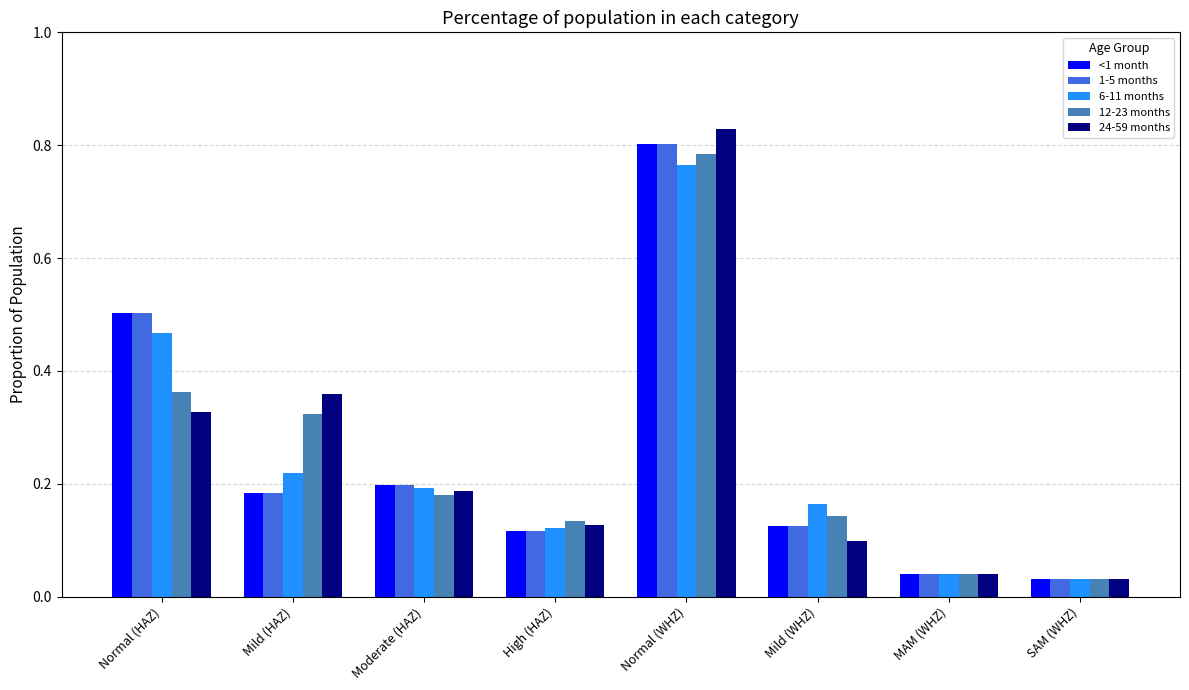

What is the label of the 2nd bar from the left?

Mild (HAZ)